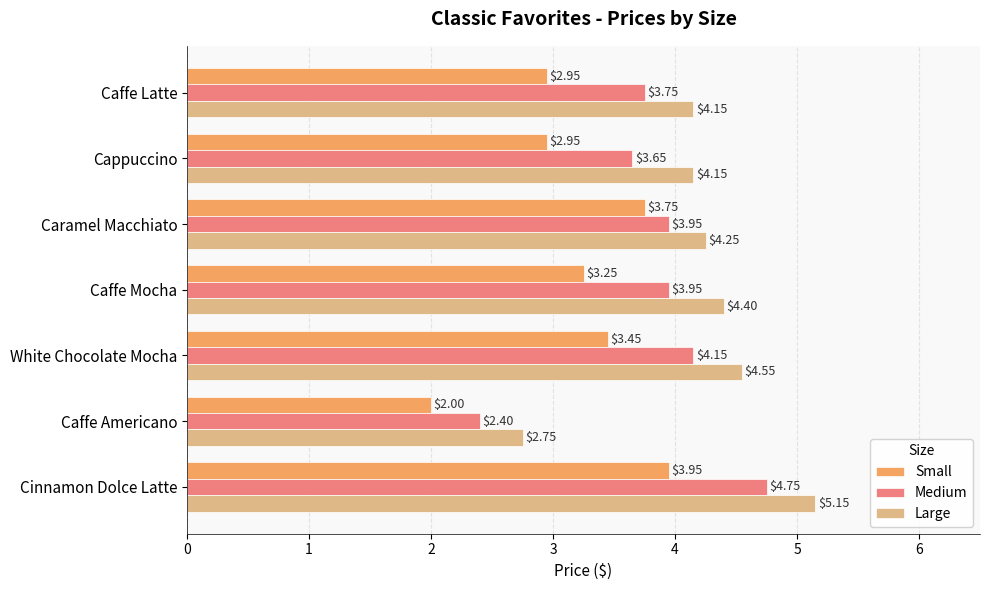

At how many categories does at least one series exceed 3?

6